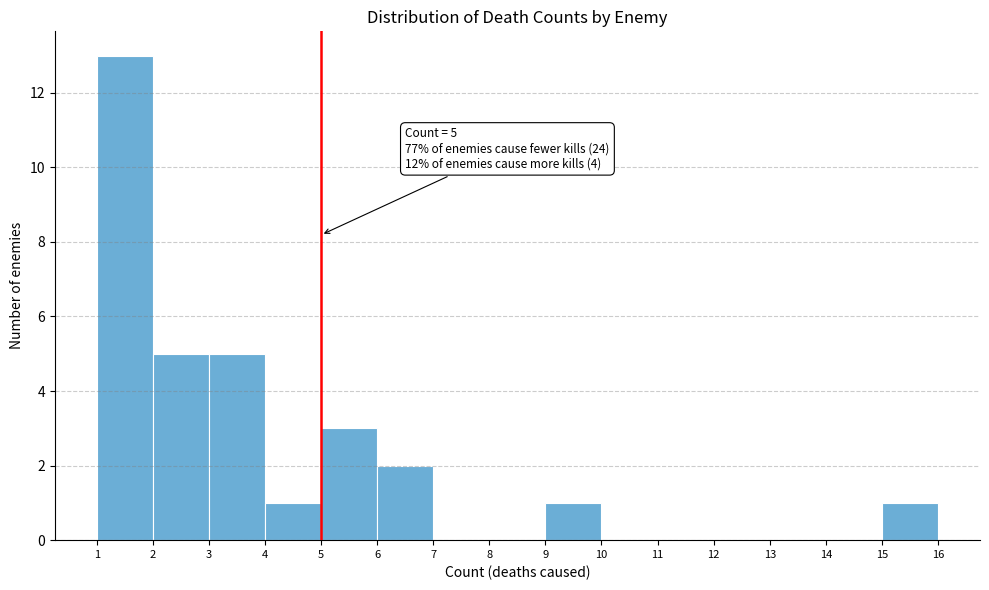

Over which range of the x-axis is the bar tallest?

1 to 2